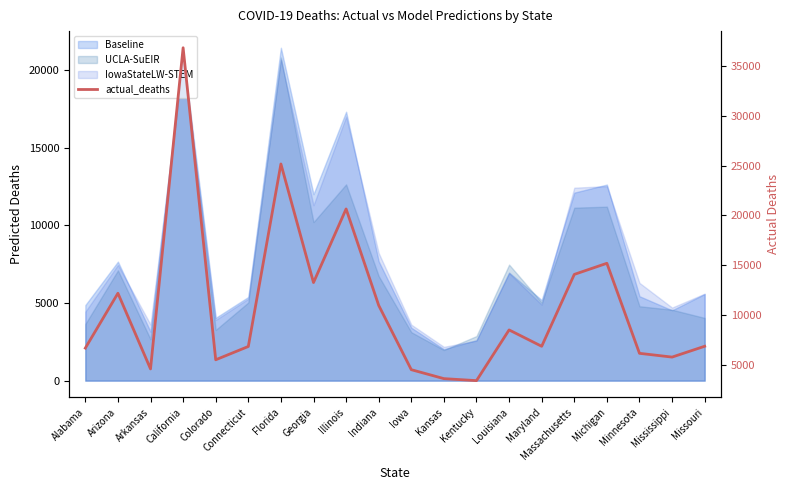

Where is the data nearest to the value 20116?

Illinois